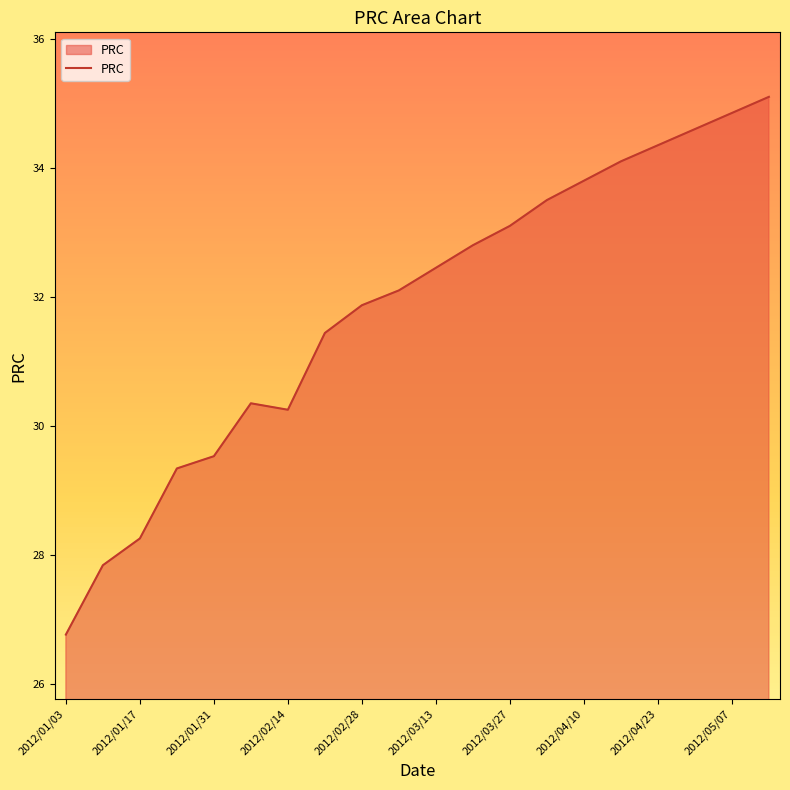

What is the minimum value shown in the chart?

26.8